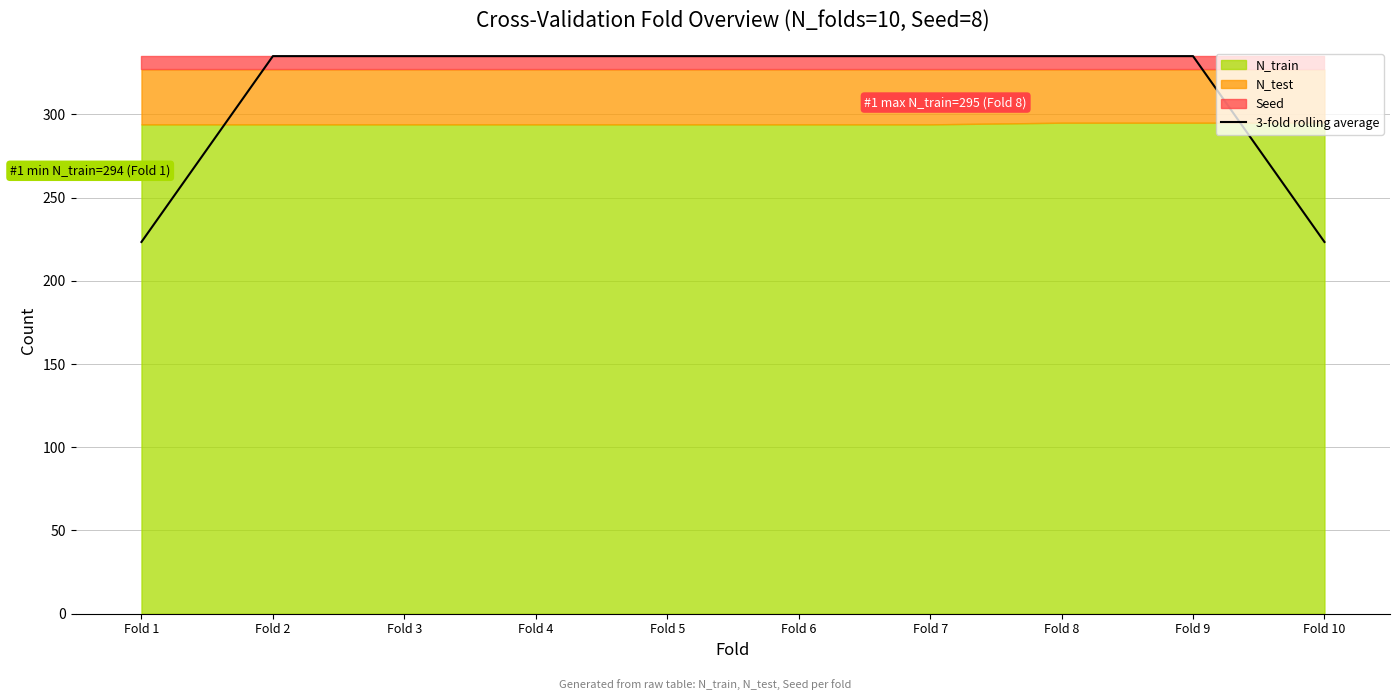

What is the sum of the values at Fold 8 and Fold 5?

670.0